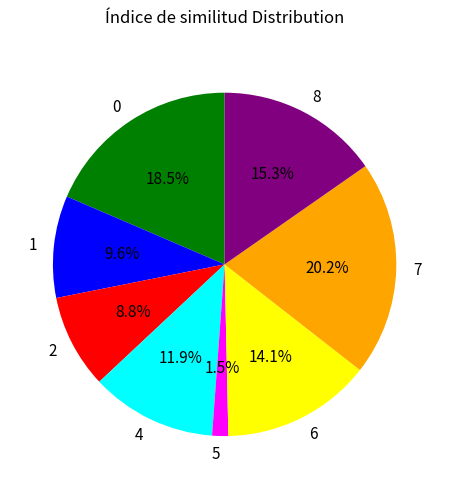

Count the number of slices in the pie.

8